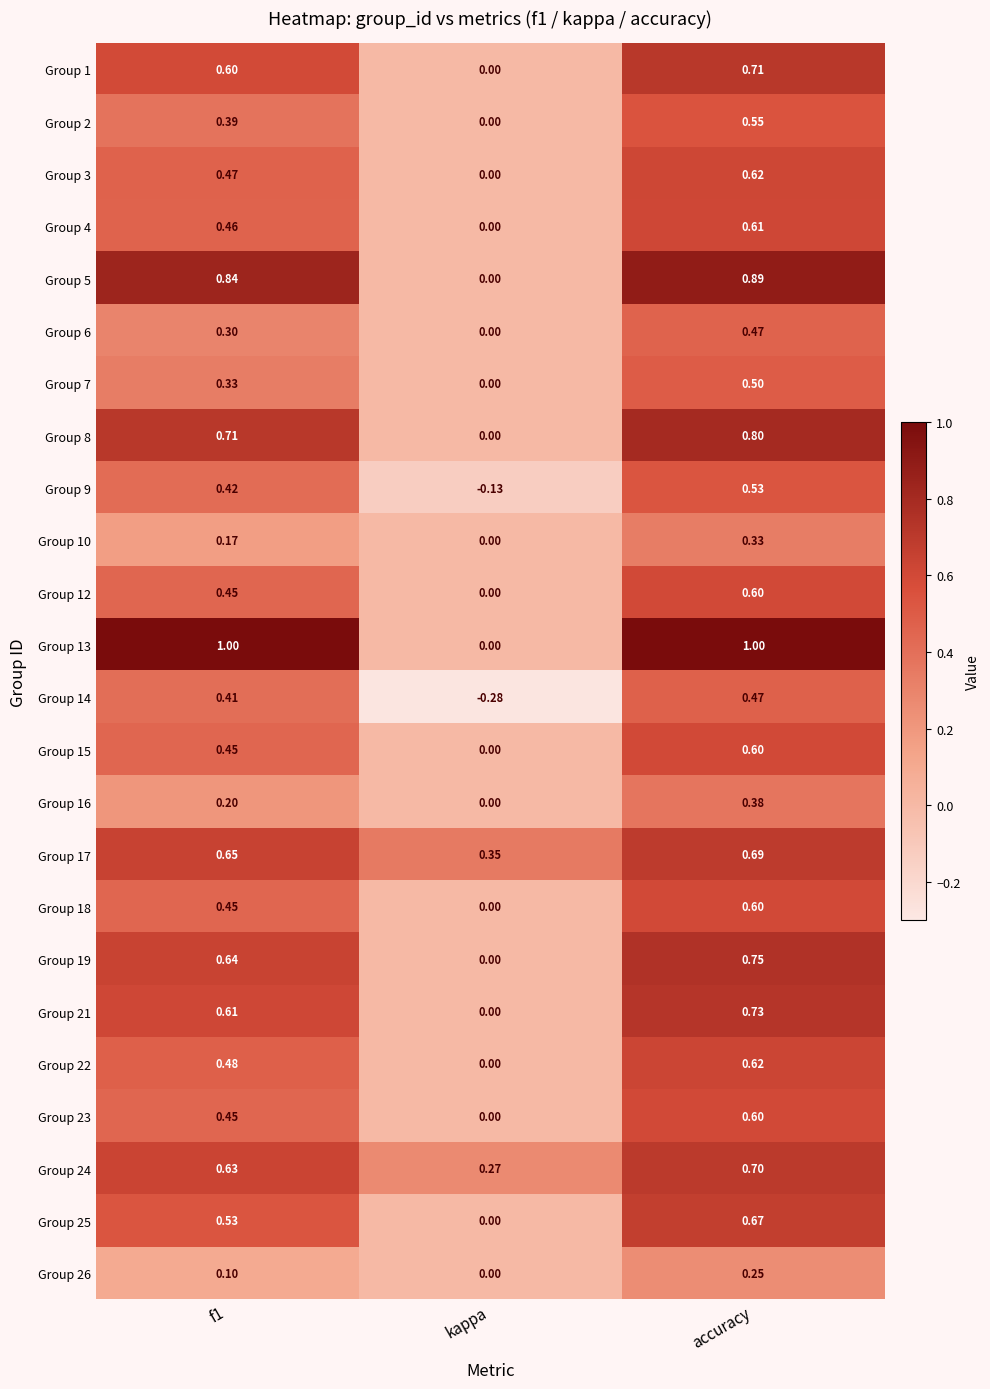

Is the value of Group 7 at f1 greater than the value of Group 25 at accuracy?

No